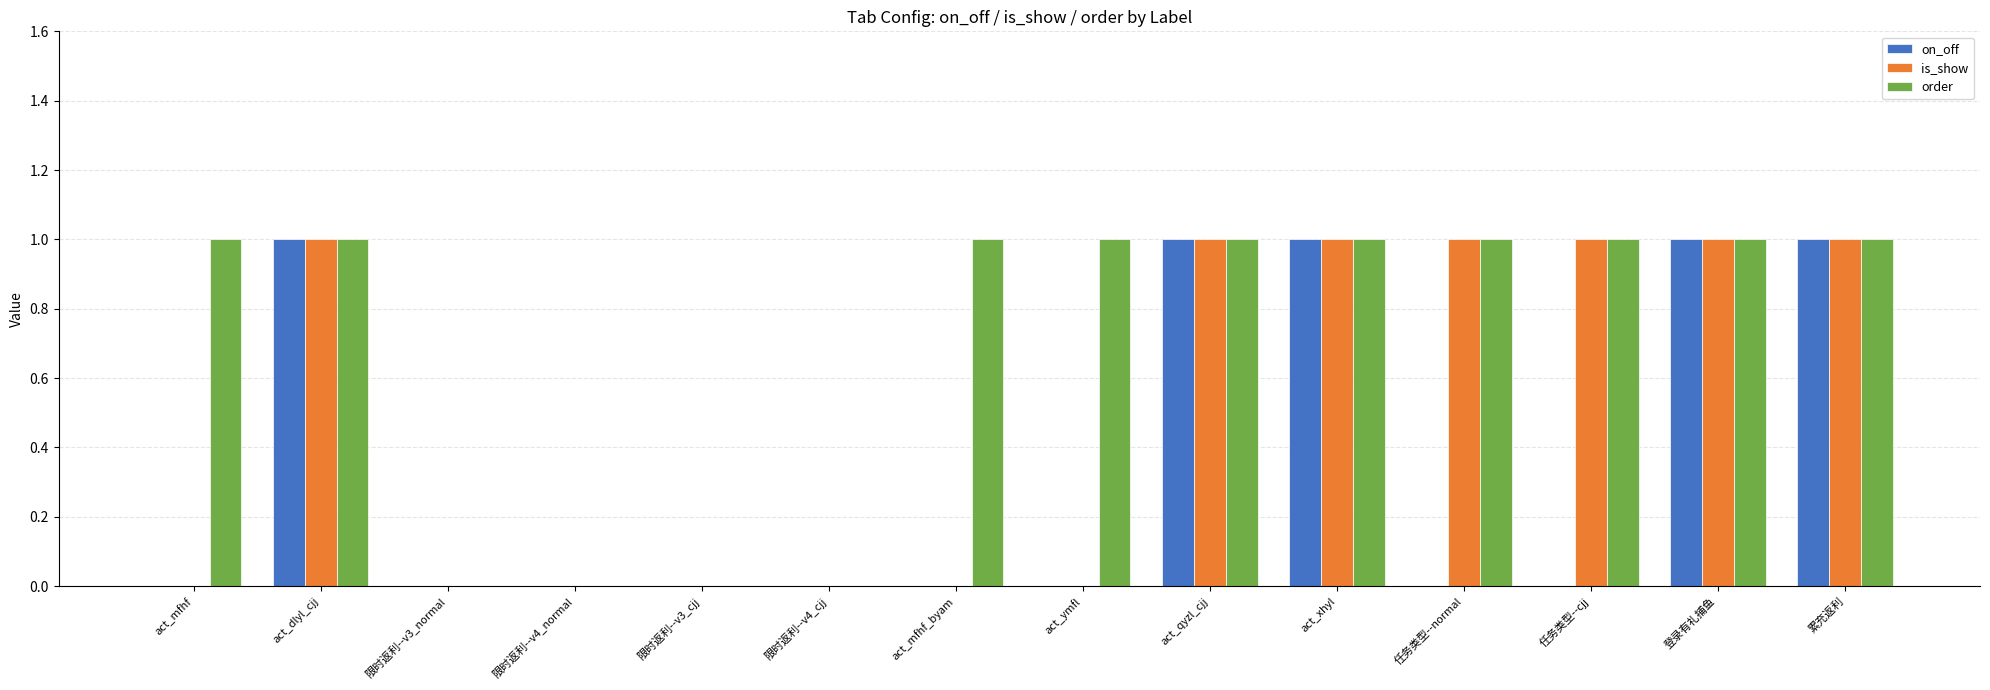

What is the sum of all on_off values?

5